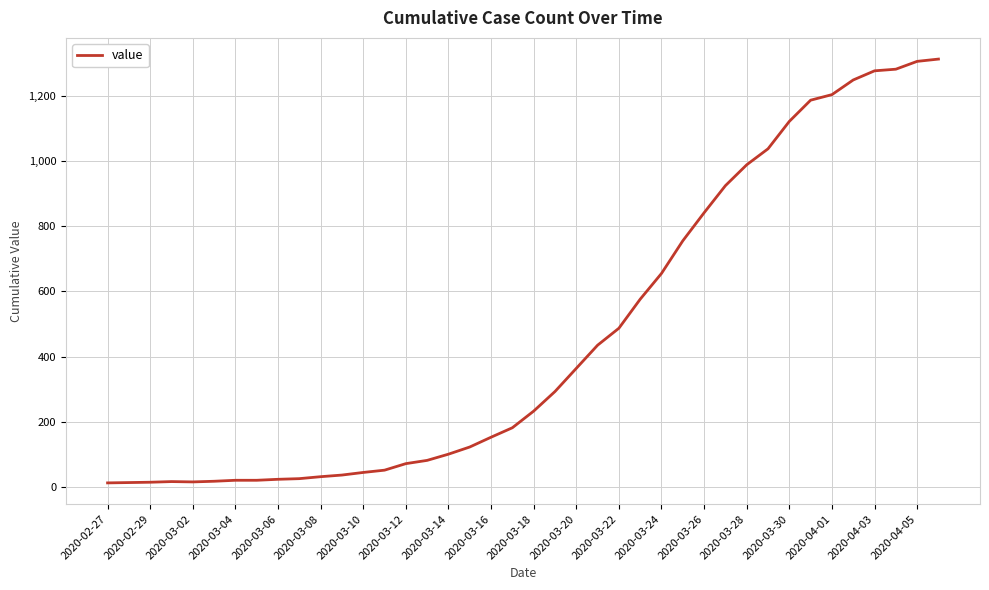

What is the maximum value shown in the chart?

1312